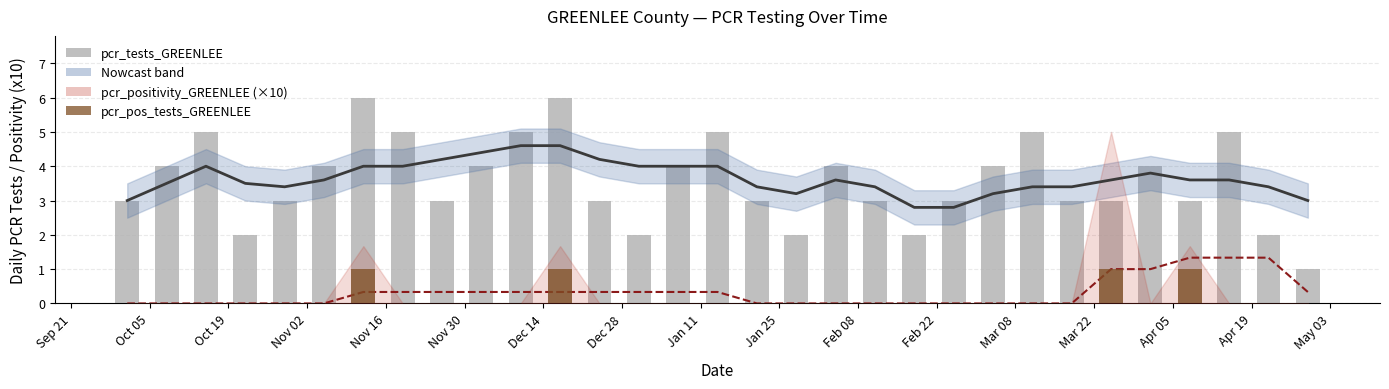

What position from the left is Nov 02?

6